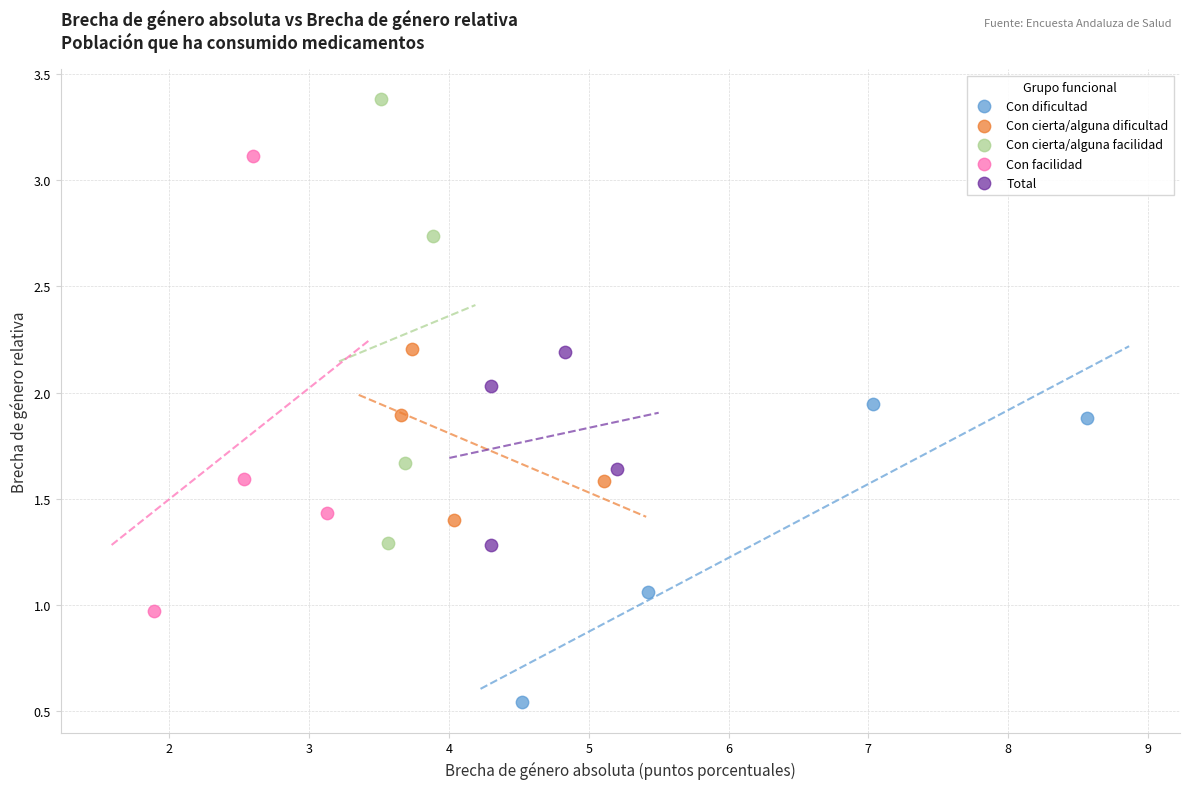

Which series contains the lowest Y value?

Con dificultad